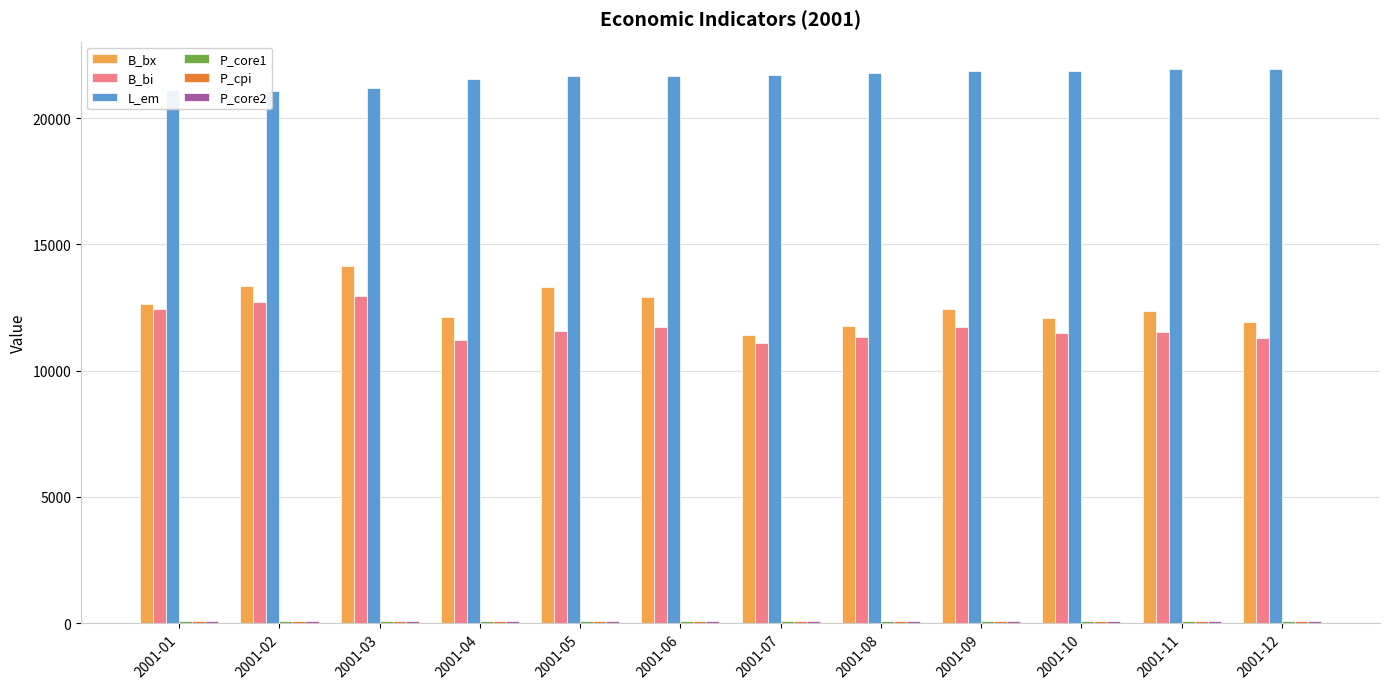

Is the value of B_bx at 2001-09 greater than the value of L_em at 2001-03?

No